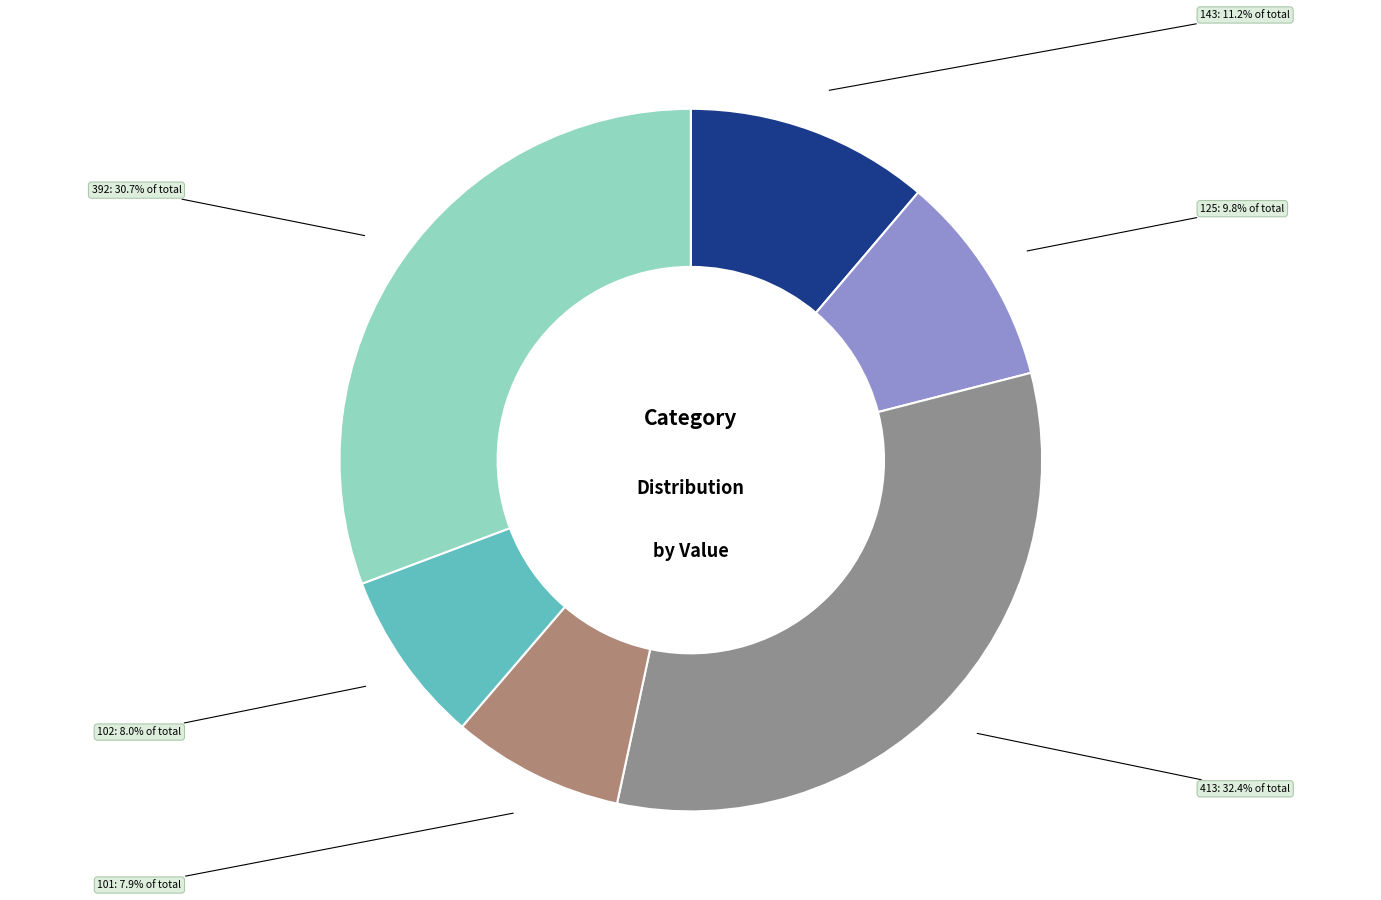

To the nearest percent, what portion does 392 represent?

31%